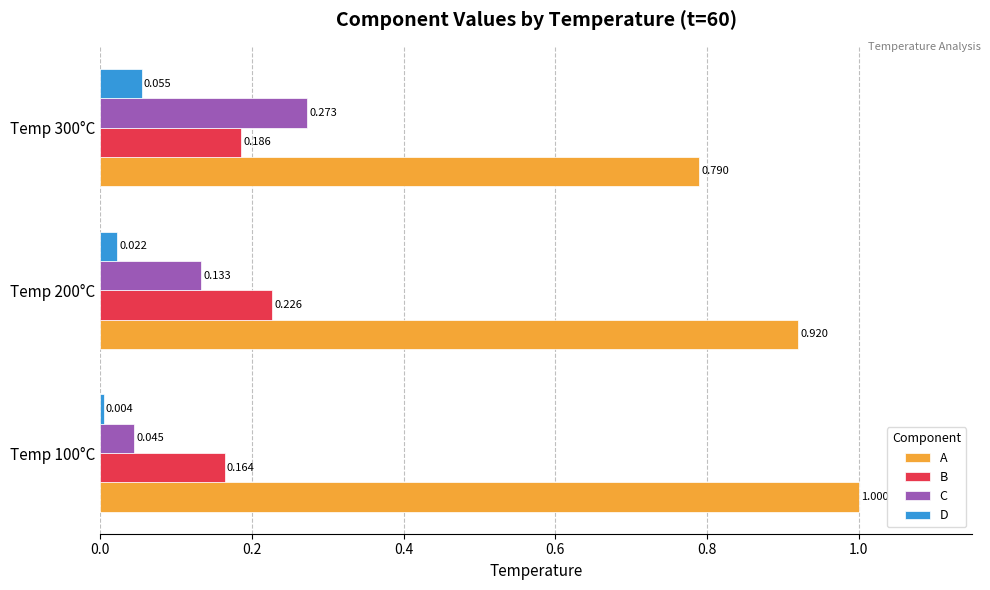

How many distinct data groups are displayed?

4